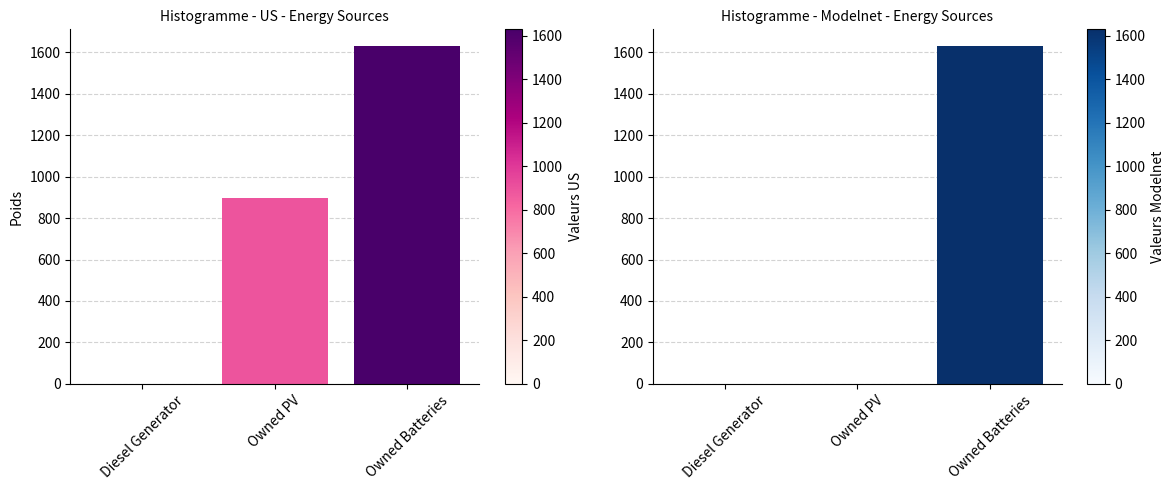

What is the difference between the maximum and minimum values in the col_0 series?

1629